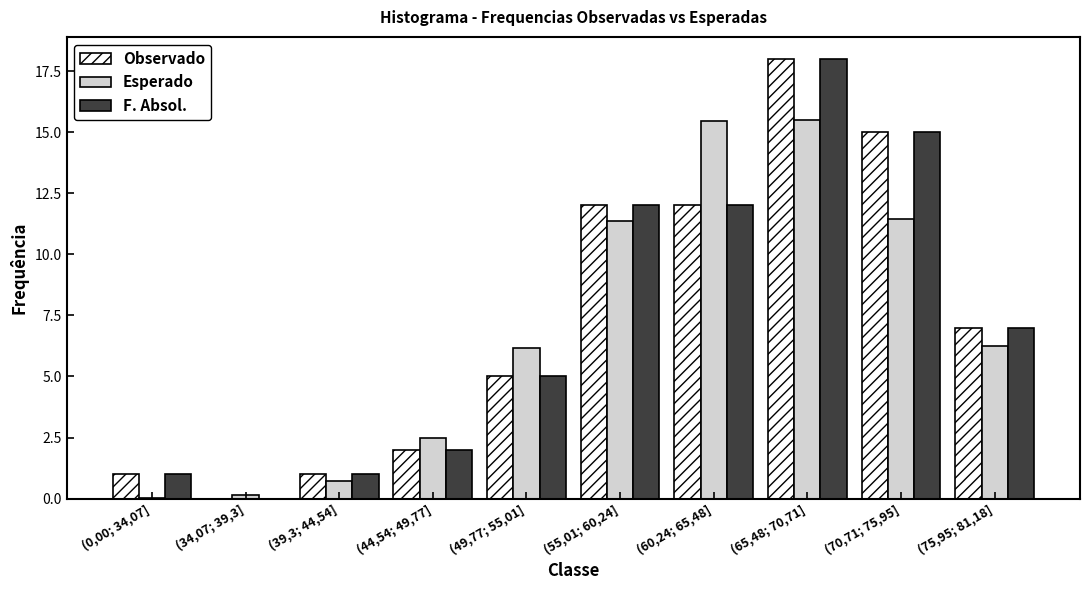

How many groups of bars are there?

10